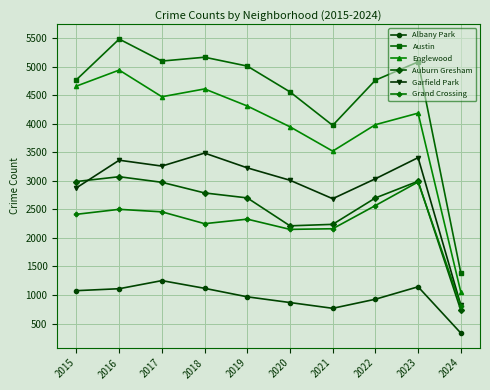

What is the average value of the Garfield Park series?

2916